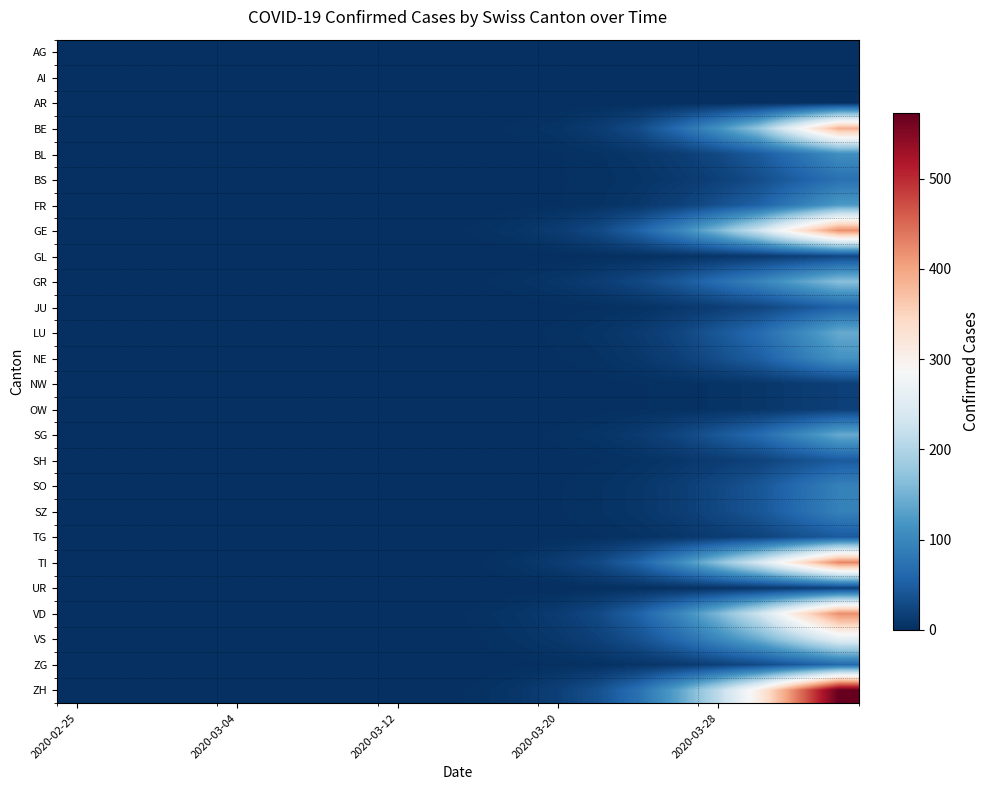

Reading left to right, transcribe all the data shown in this chart.

AG: 0	0	0	0	0	0	0	0	0	0	0	0	0	0	0	0	0	0	0	0
AI: 0	0	0	0	0	0	0	0	0	0	0	0	0	0	0	0	0	0	0	0
AR: 0	0	0	0	0	0	0	0	0	0	0	0	0	0	0	0	0	0	0	0
BE: 0	0	0	0	0	0	0	0	0	0	1	3	6	14	30	66	114	174	281	388
BL: 0	0	0	0	0	0	0	0	0	0	0	1	2	4	8	15	28	47	76	109
BS: 0	0	0	0	0	0	0	0	0	0	0	1	2	3	6	11	19	32	52	73
FR: 0	0	0	0	0	0	0	0	0	0	0	1	2	4	9	19	35	54	88	122
GE: 0	0	0	0	0	0	0	0	0	1	3	7	14	28	55	99	157	228	325	420
GL: 0	0	0	0	0	0	0	0	0	0	0	0	0	1	2	4	7	11	18	26
GR: 0	0	0	0	0	0	0	0	0	1	2	4	8	15	26	44	69	96	131	166
JU: 0	0	0	0	0	0	0	0	0	0	0	0	1	2	4	9	16	24	39	55
LU: 0	0	0	0	0	0	0	0	0	0	0	1	3	6	12	24	43	65	101	141
NE: 0	0	0	0	0	0	0	0	0	0	0	1	2	4	9	18	33	51	82	114
NW: 0	0	0	0	0	0	0	0	0	0	0	0	0	1	2	3	5	8	13	18
OW: 0	0	0	0	0	0	0	0	0	0	0	0	0	1	2	3	5	8	13	18
SG: 0	0	0	0	0	0	0	0	0	0	0	1	3	6	12	24	43	65	101	141
SH: 0	0	0	0	0	0	0	0	0	0	0	0	1	2	4	8	14	21	34	47
SO: 0	0	0	0	0	0	0	0	0	0	0	1	2	4	8	15	27	41	66	92
SZ: 0	0	0	0	0	0	0	0	0	0	0	1	2	4	8	15	27	41	66	92
TG: 0	0	0	0	0	0	0	0	0	0	0	0	1	2	4	8	14	21	34	47
TI: 0	0	0	0	0	0	0	0	0	0	2	6	14	28	56	105	168	237	330	427
UR: 0	0	0	0	0	0	0	0	0	0	0	0	0	1	2	3	5	8	13	18
VD: 0	0	0	0	0	0	0	0	0	1	3	7	14	28	55	99	157	228	325	420
VS: 0	0	0	0	0	0	0	0	0	1	2	5	10	19	36	64	101	143	200	258
ZG: 0	0	0	0	0	0	0	0	0	0	0	1	2	3	6	11	19	29	46	64
ZH: 0	0	0	0	0	0	0	0	0	1	3	8	18	36	72	133	212	308	441	573